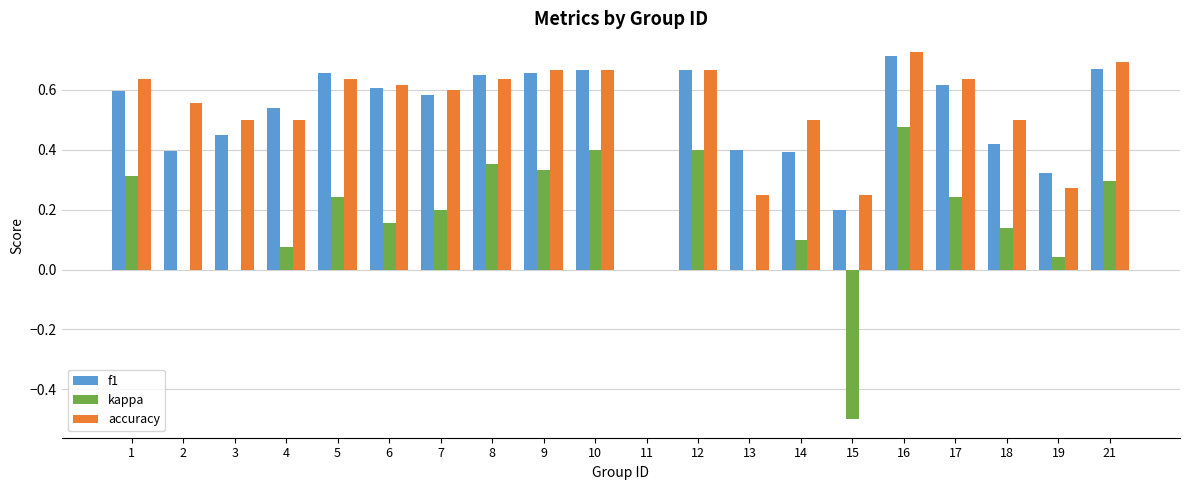

Are the bars grouped side by side (vs. stacked)?

Yes